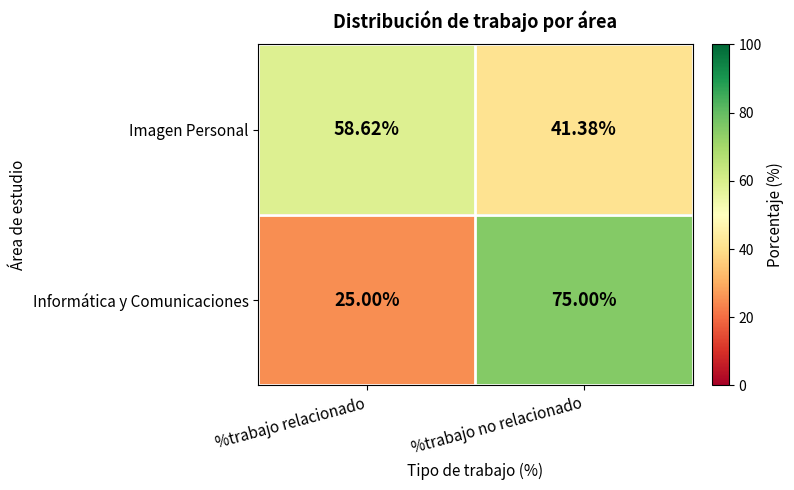

Which series has the widest spread of values?

Informática y Comunicaciones